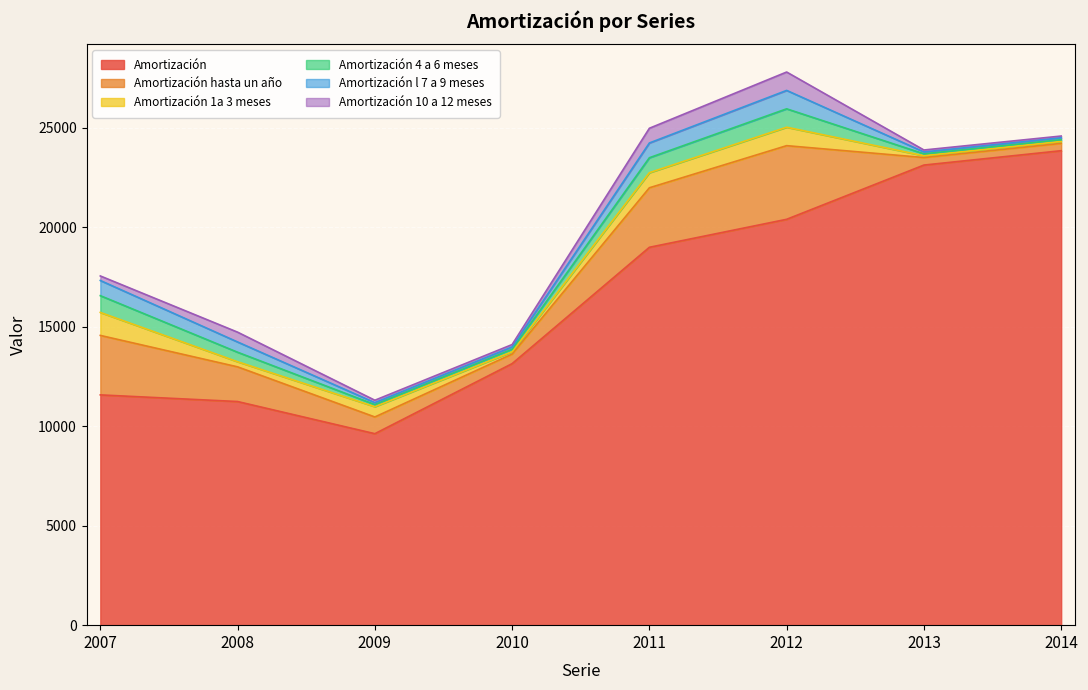

What is the average value of the Amortización hasta un año series?

1687